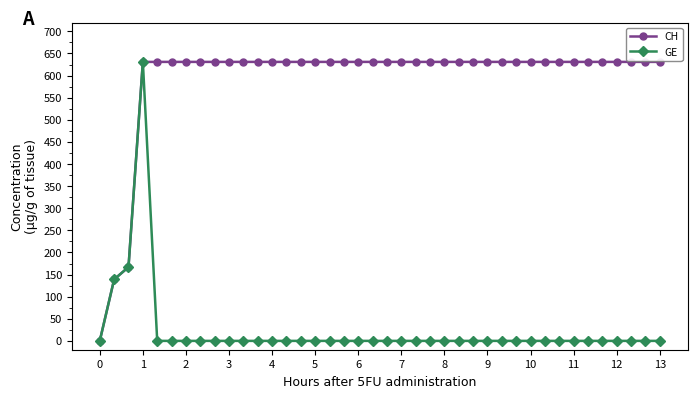

True or false: GE has more than 0 interior local peaks.

True